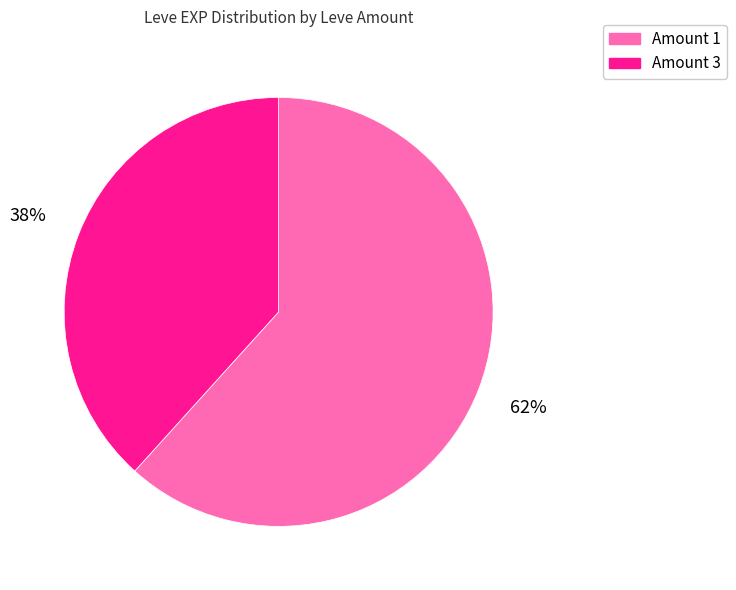

How many segments does this pie chart have?

2